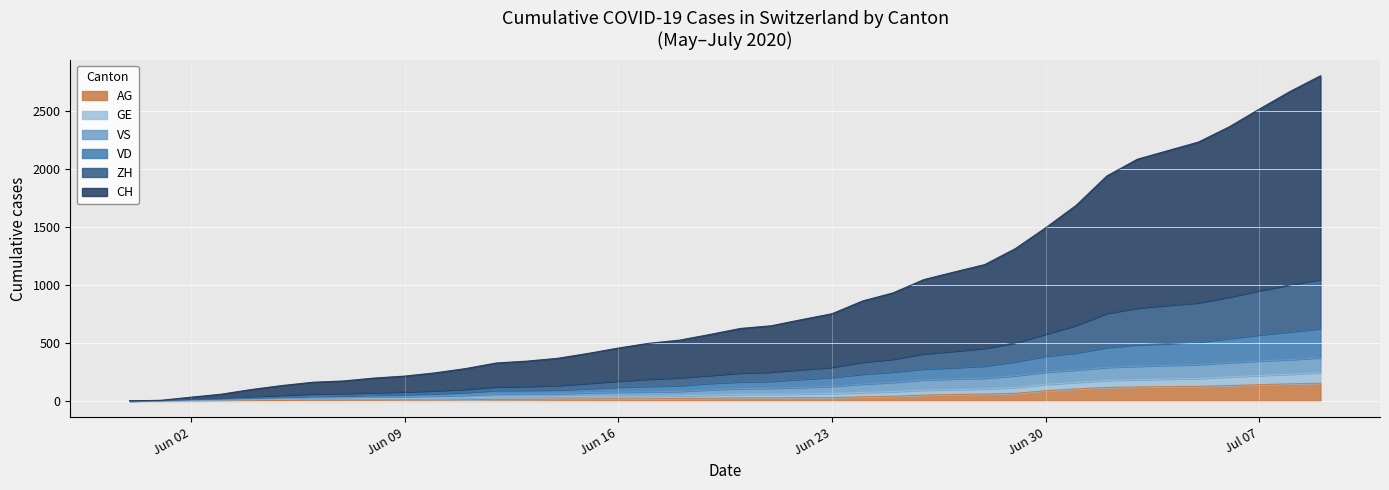

True or false: VD and CH cross at least once.

False